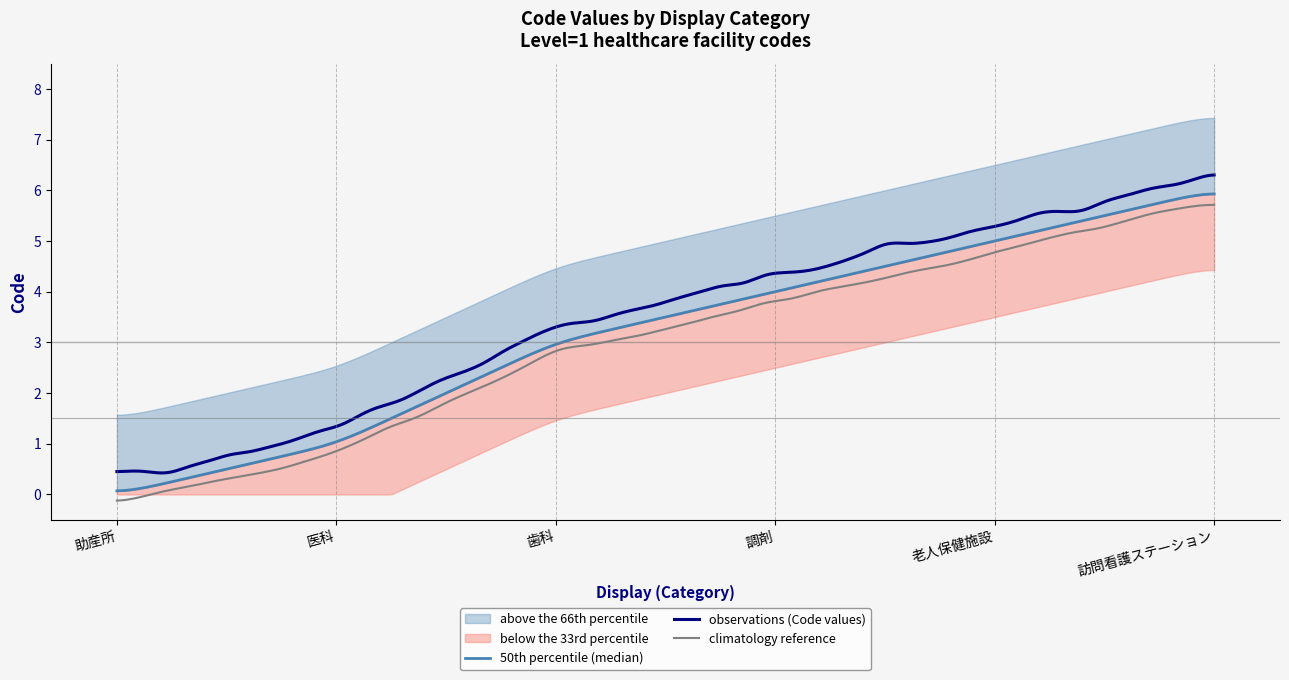

Rank the categories by value from lowest to highest.

助産所, 医科, 歯科, 調剤, 老人保健施設, 訪問看護ステーション